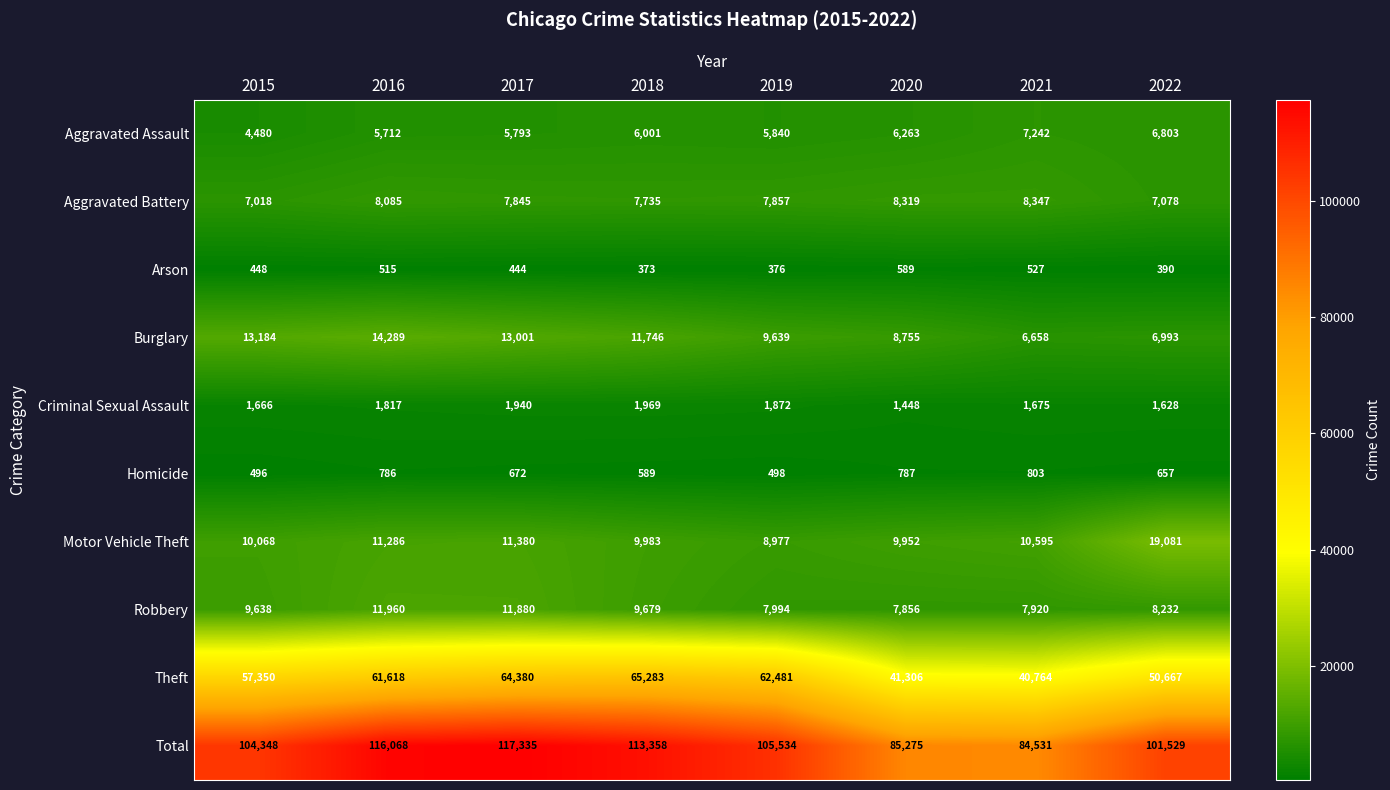

Rank the series at 2022 from lowest to highest value.

Arson, Homicide, Criminal Sexual Assault, Aggravated Assault, Burglary, Aggravated Battery, Robbery, Motor Vehicle Theft, Theft, Total